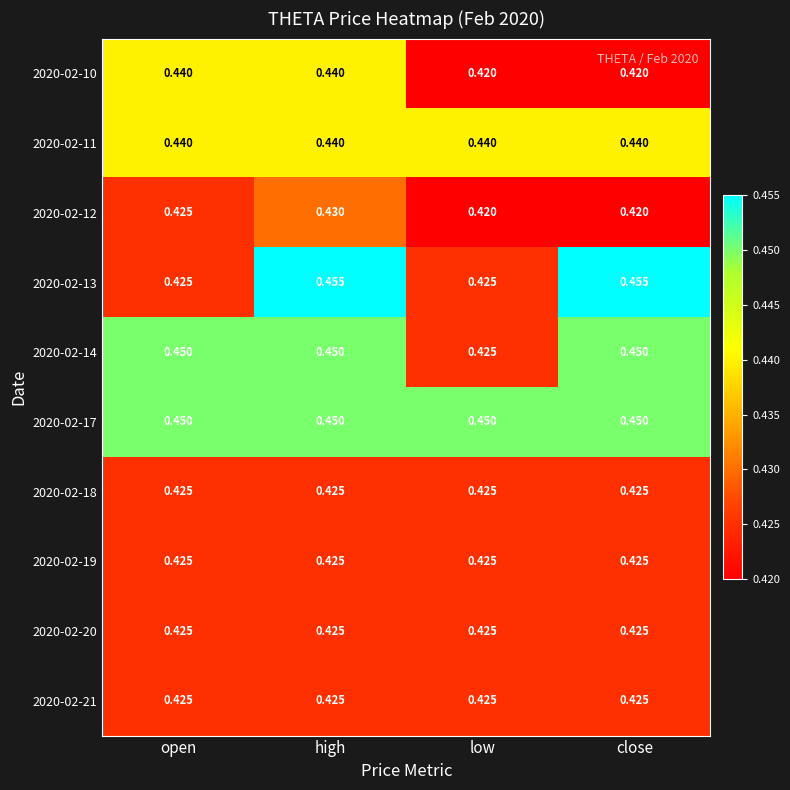

Between open and low, which series saw the biggest shift?

2020-02-14